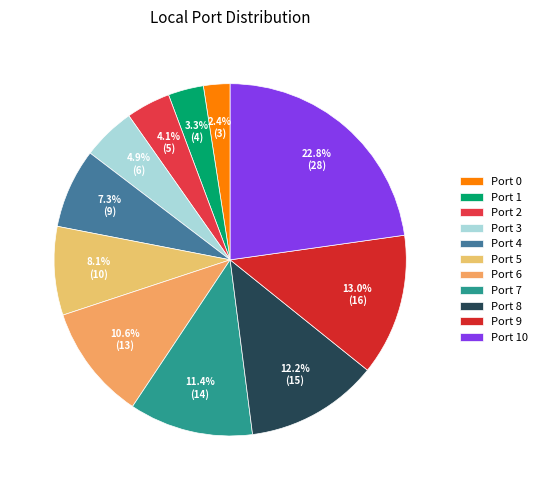

Count the number of slices in the pie.

11